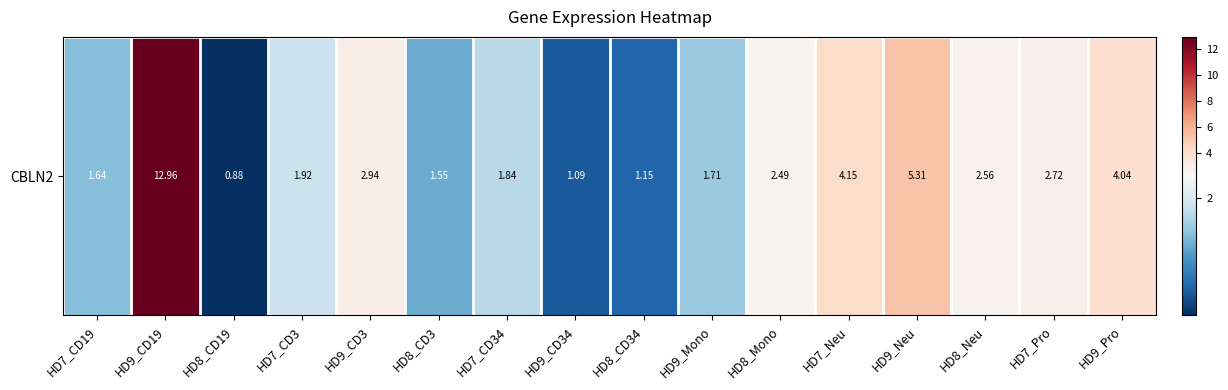

True or false: the data shows 1.7 at HD9_Mono.

True